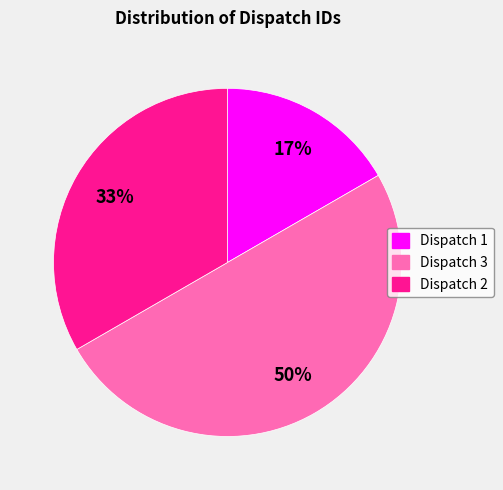

What is the smallest slice in the pie chart?

Dispatch 1